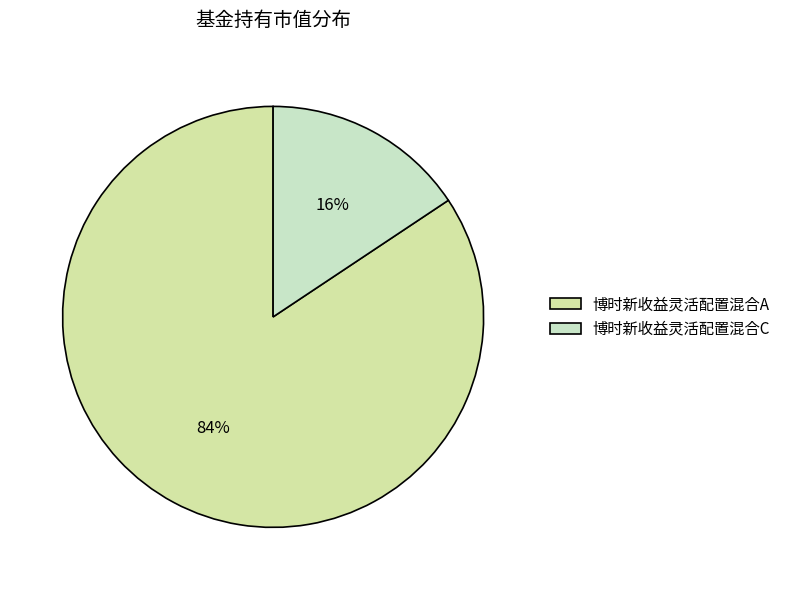

How many segments does this pie chart have?

2